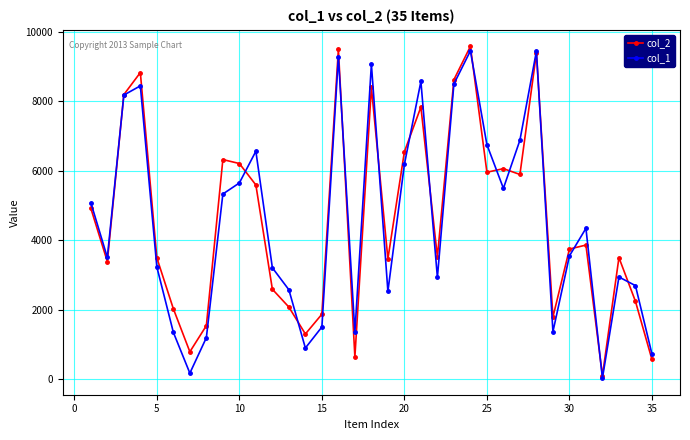

Does the chart have visible grid lines?

Yes